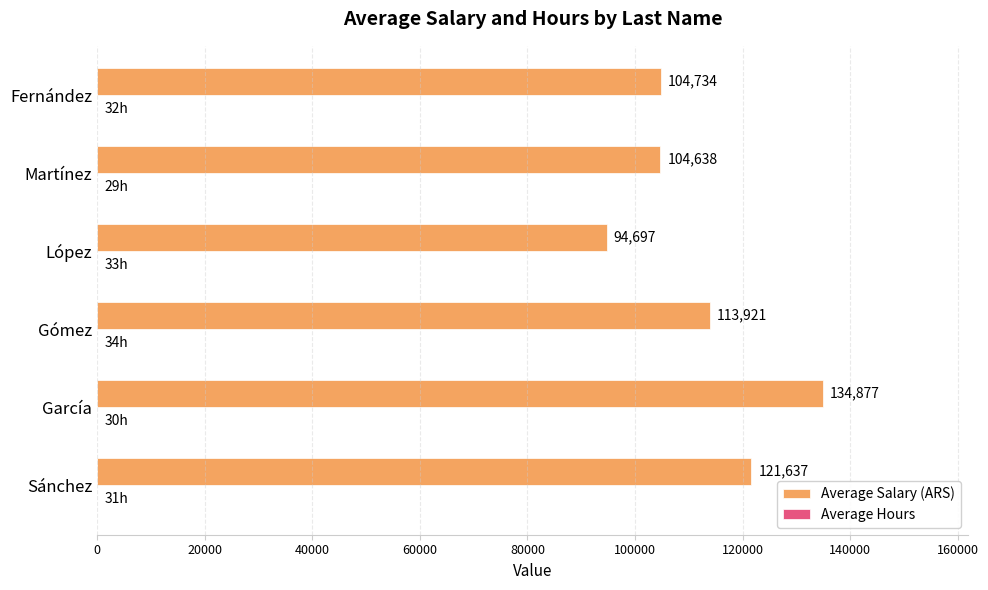

At which category is the sum across all series the highest?

García